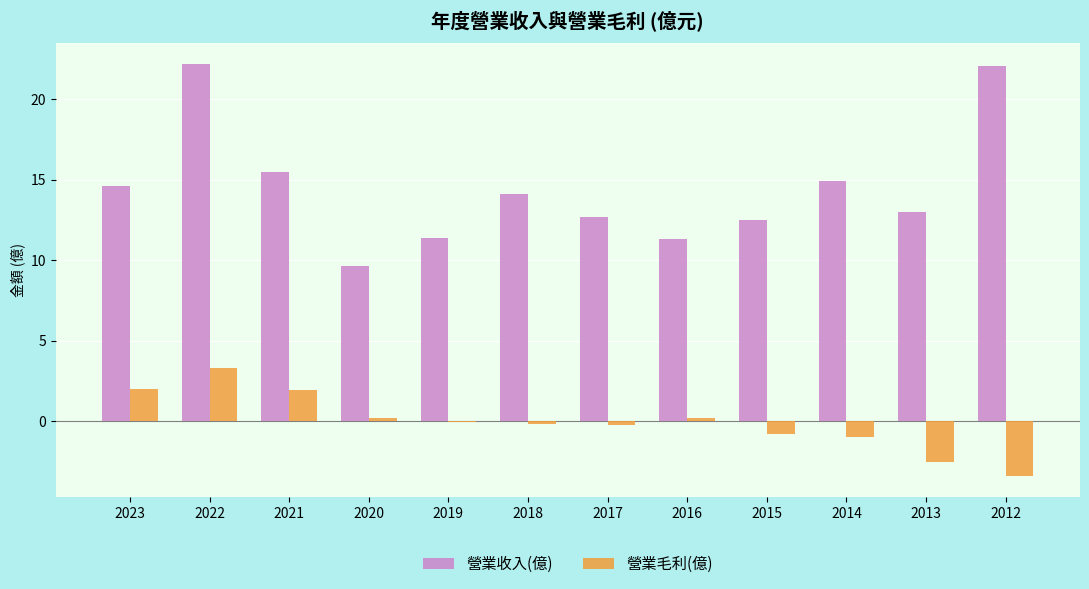

What is the average value of the 營業毛利(億) series?

-0.1